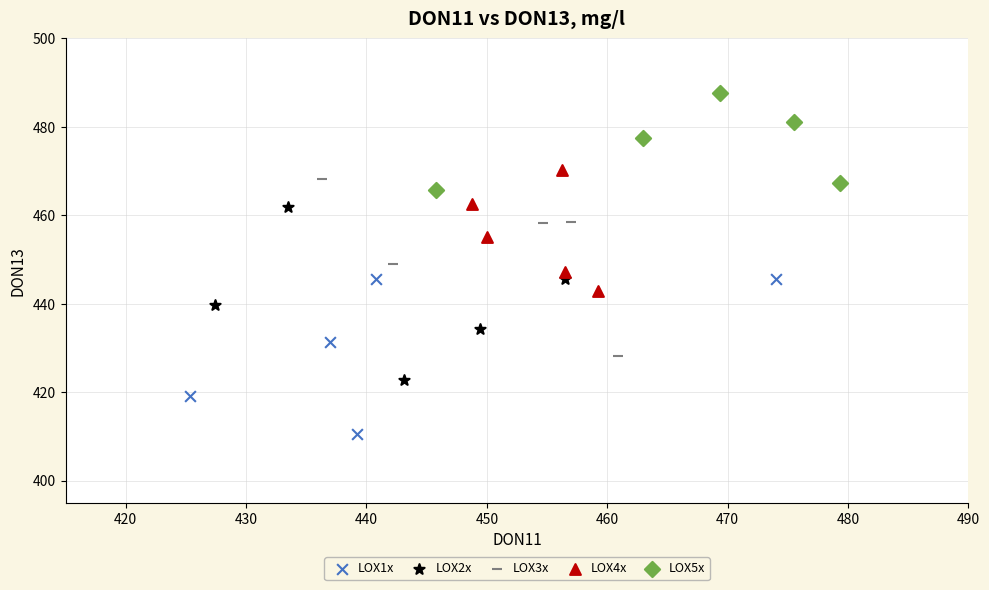

What are all the series names shown in the legend?

LOX1x, LOX2x, LOX3x, LOX4x, LOX5x